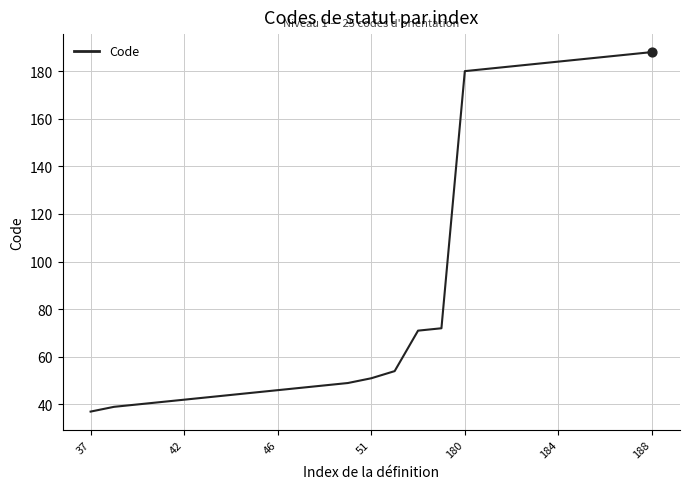

What is the minimum value shown in the chart?

37